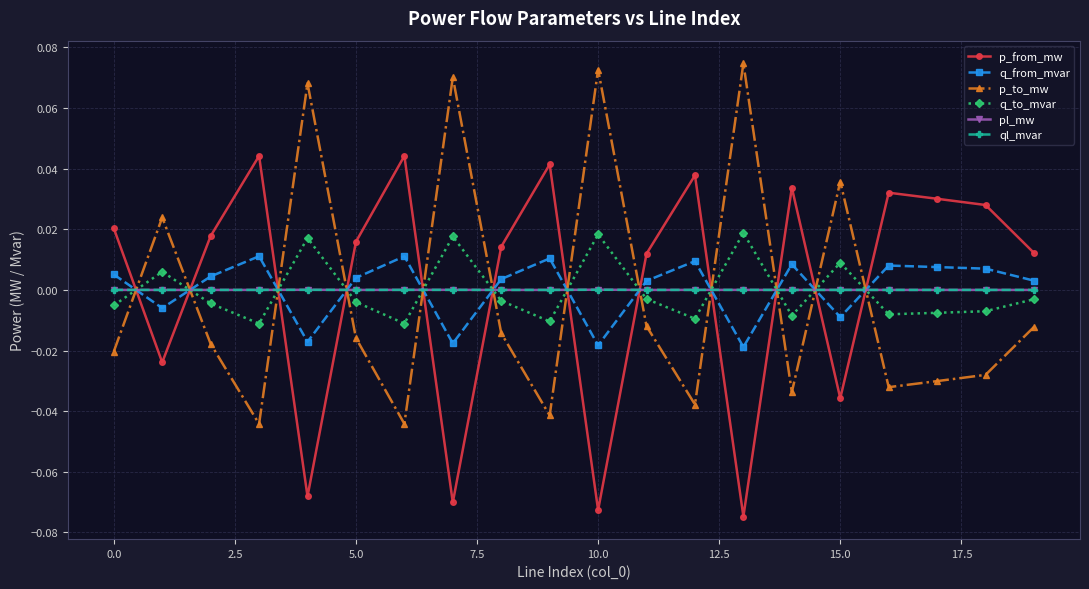

After their last crossing, which series has the higher values: q_from_mvar or p_from_mw?

p_from_mw